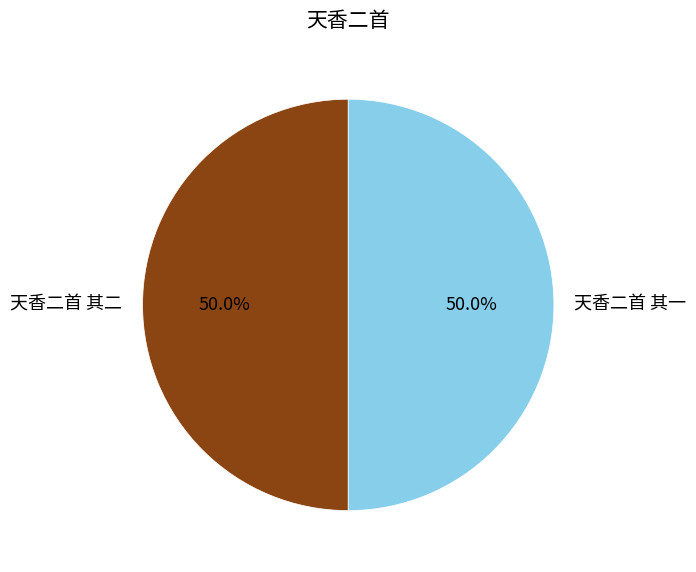

Combined, what portion of the pie is 天香二首 其二 and 天香二首 其一?

100.0%